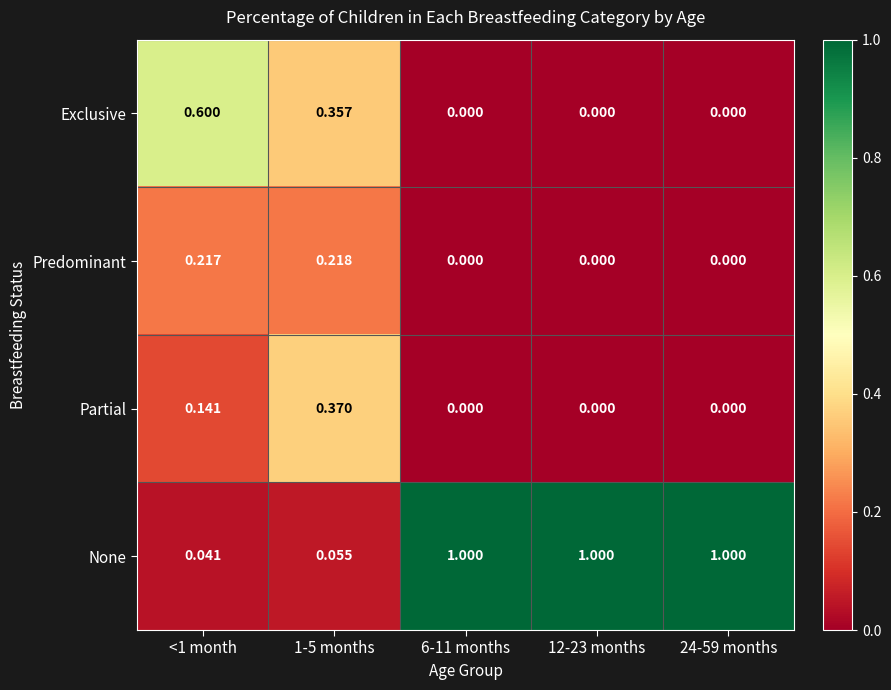

Which series has the largest range (max minus min)?

None